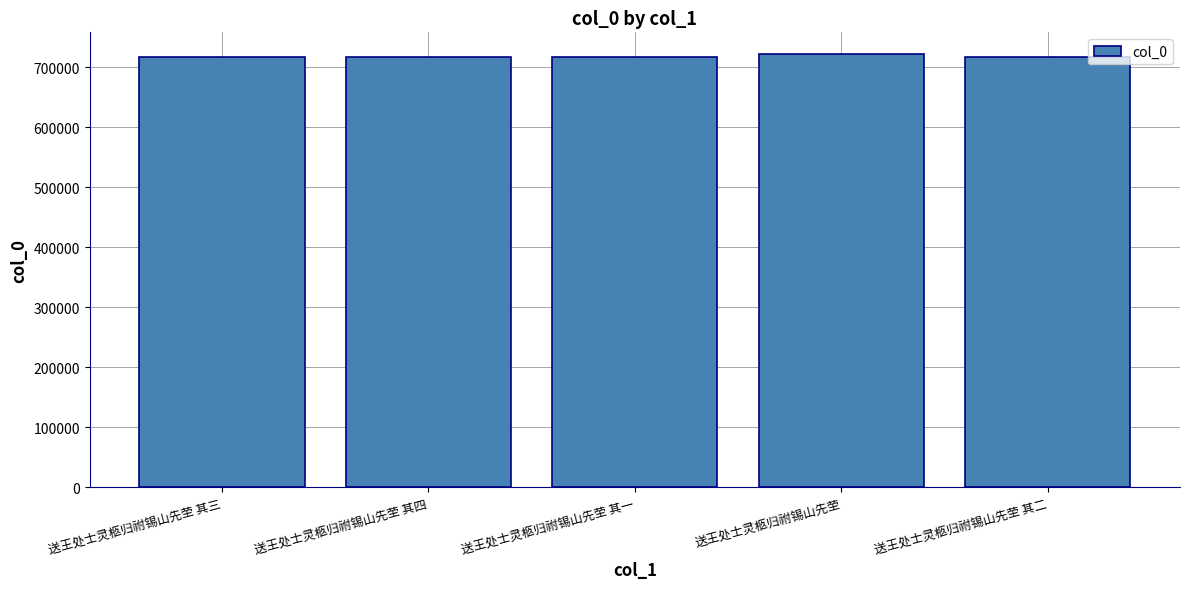

Does the chart contain any negative values?

No